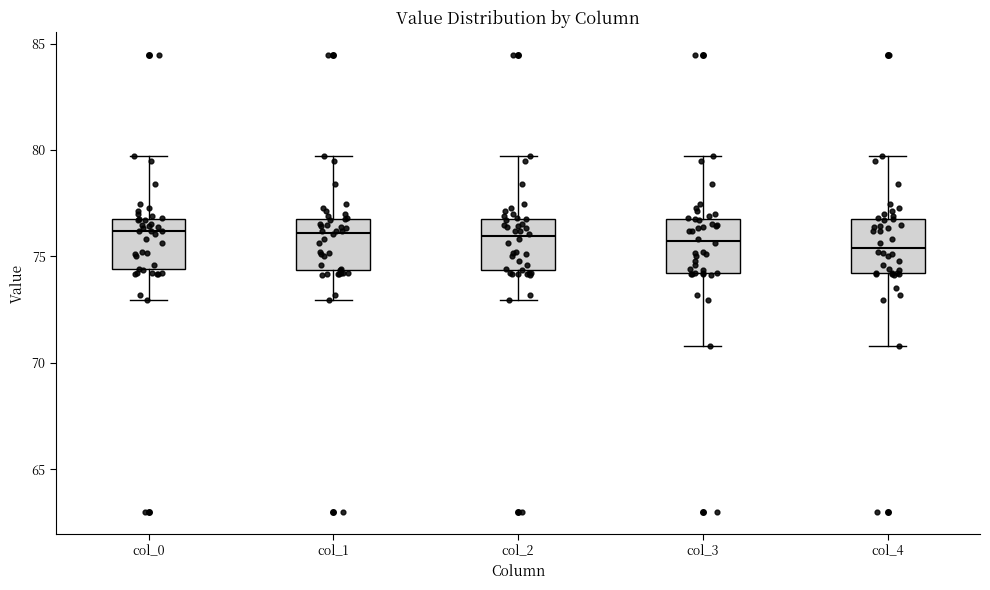

Where does the lower whisker of the box for col_3 end on the y-axis? The values are not printed on the chart, so give them approximately, as read against the axis.

71.0